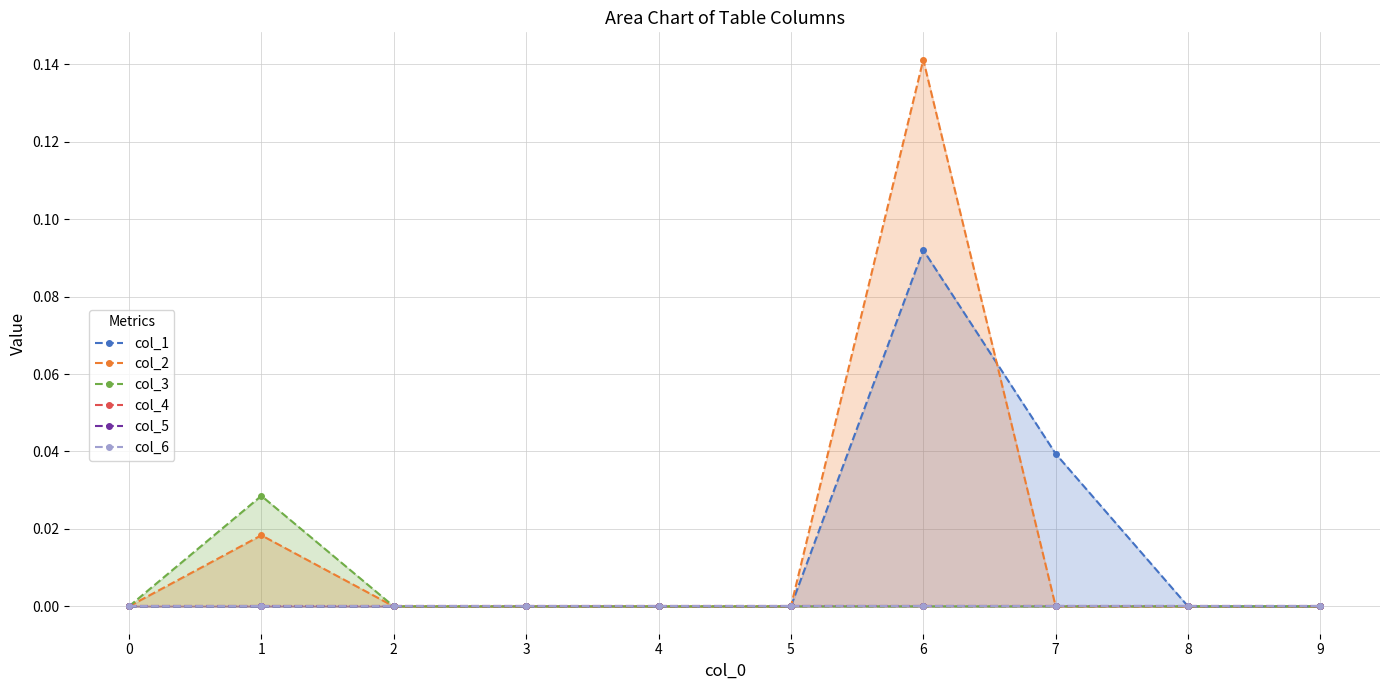

Which series has the largest total across all categories?

col_2